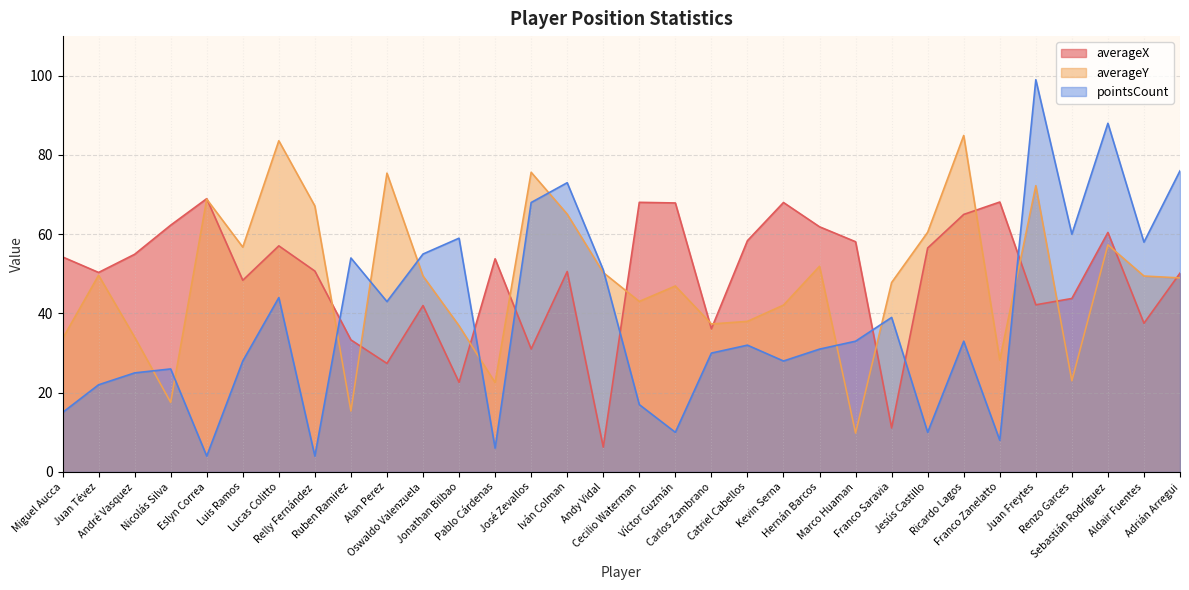

What are all the series names shown in the legend?

averageX, averageY, pointsCount